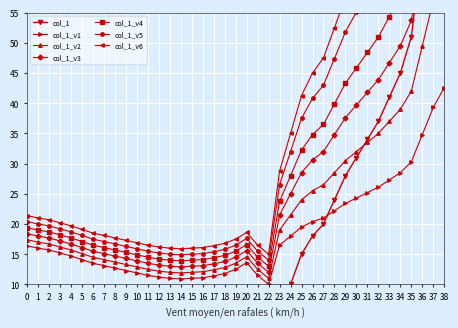

Rank the categories by value from lowest to highest.

0, 1, 2, 3, 4, 5, 20, 6, 7, 8, 19, 9, 10, 18, 11, 21, 17, 12, 16, 13, 15, 14, 22, 23, 24, 25, 26, 27, 28, 29, 30, 31, 32, 33, 34, 35, 36, 37, 38